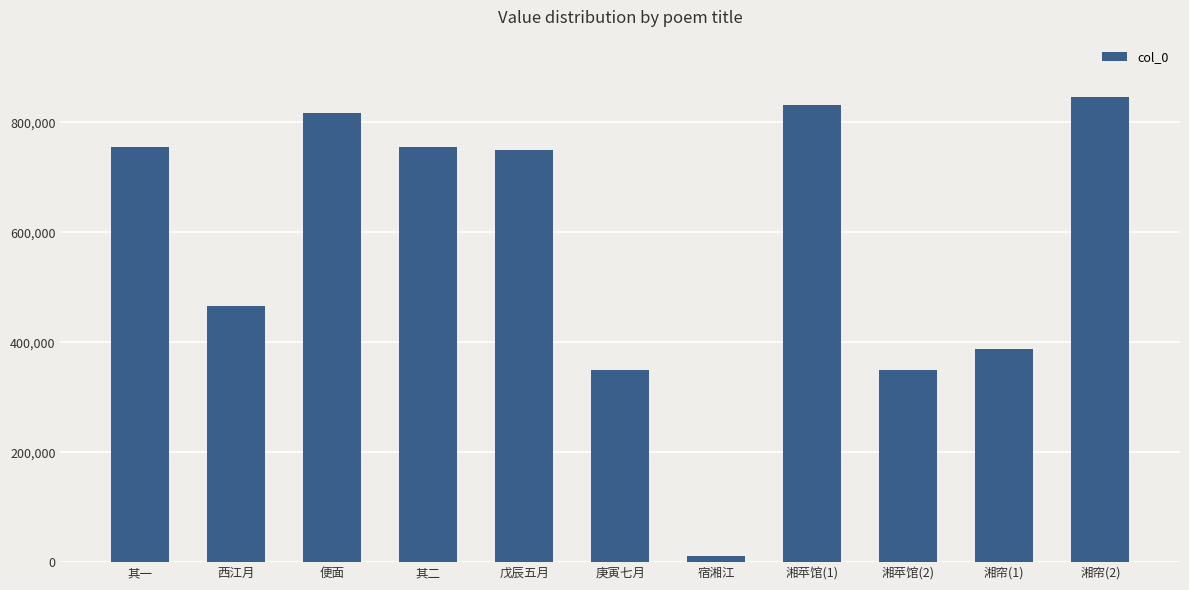

What is the minimum value shown in the chart?

10783